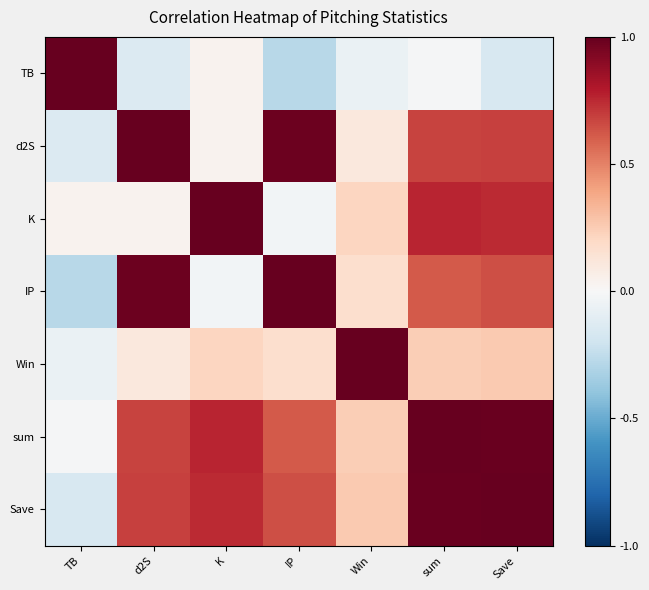

At d2S, list the series in order from smallest to largest.

TB, K, Win, sum, Save, IP, d2S